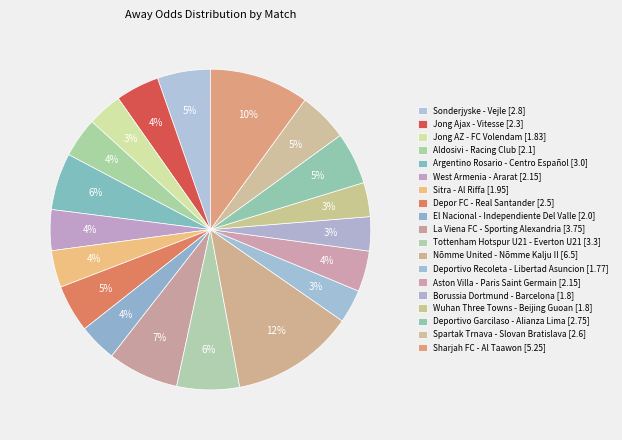

Which category has the biggest portion of the pie?

Nõmme United - Nõmme Kalju II